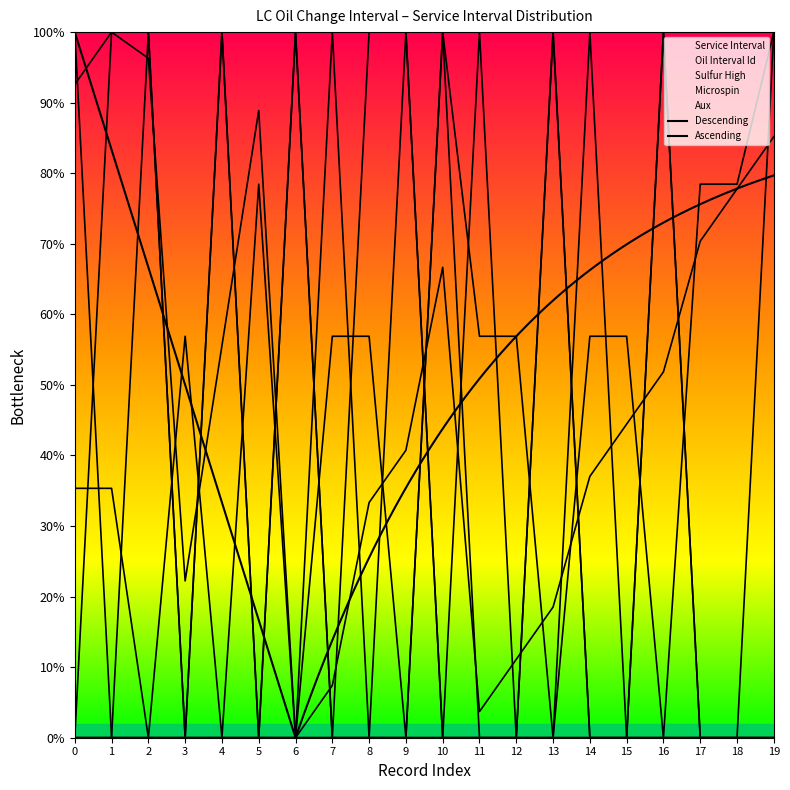

At which category does Sulfur High reach its first local peak?

7